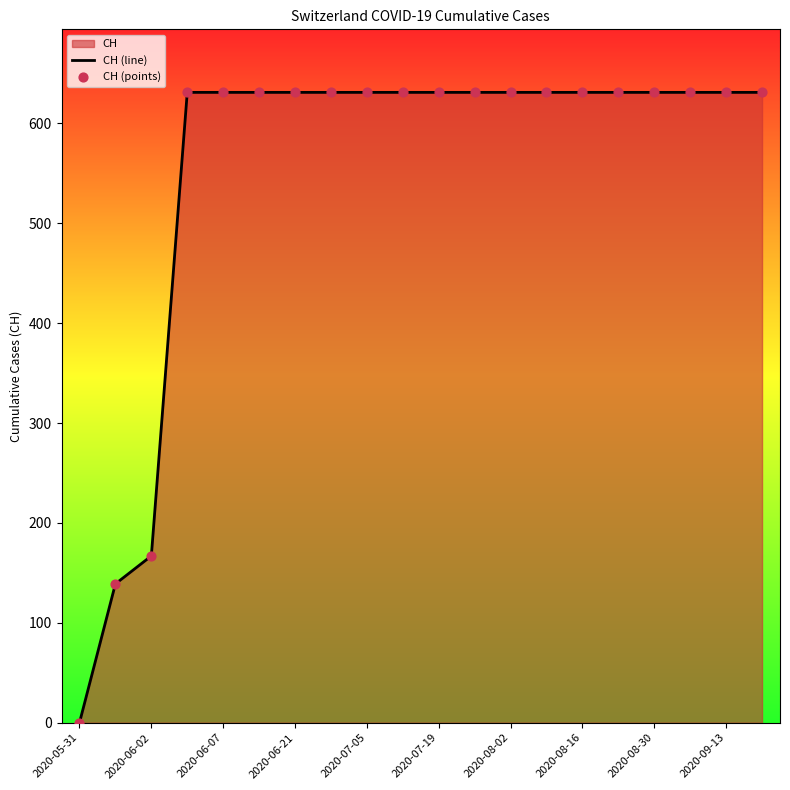

Which series contains the highest Y value?

CH (line)